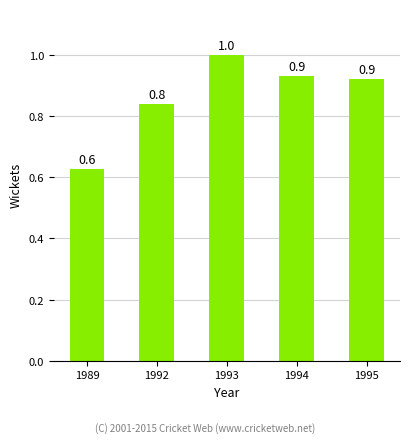

What is the value of the 4th bar from the left?

0.9